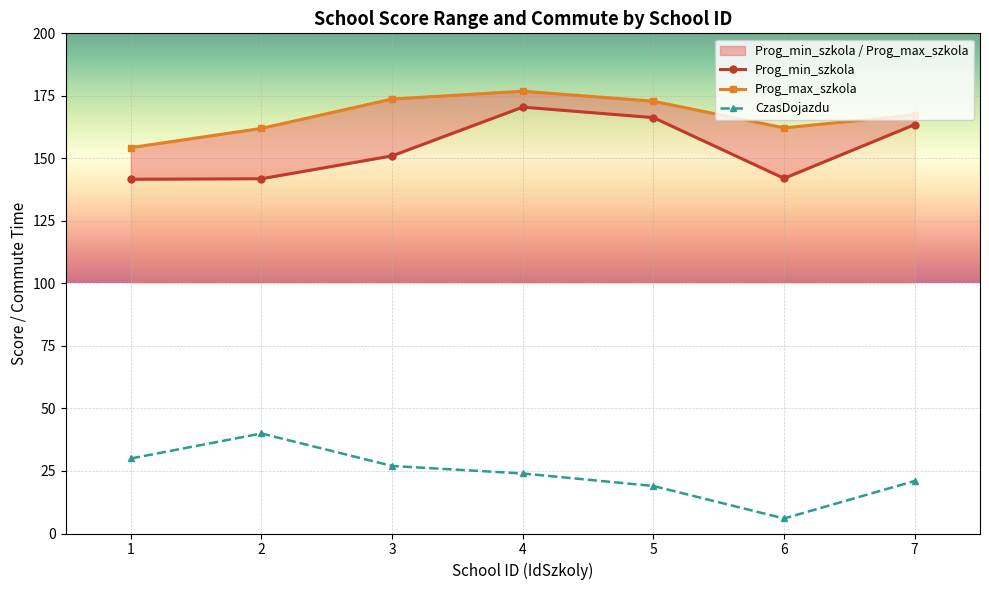

Which series has the widest spread of values?

CzasDojazdu